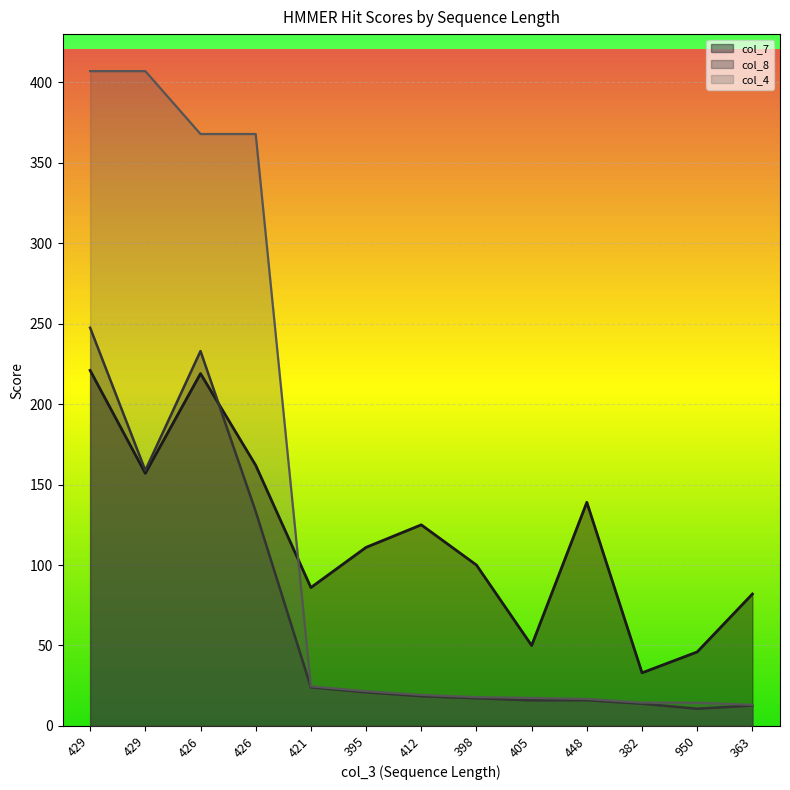

What is the average value of the col_4 series?

131.5